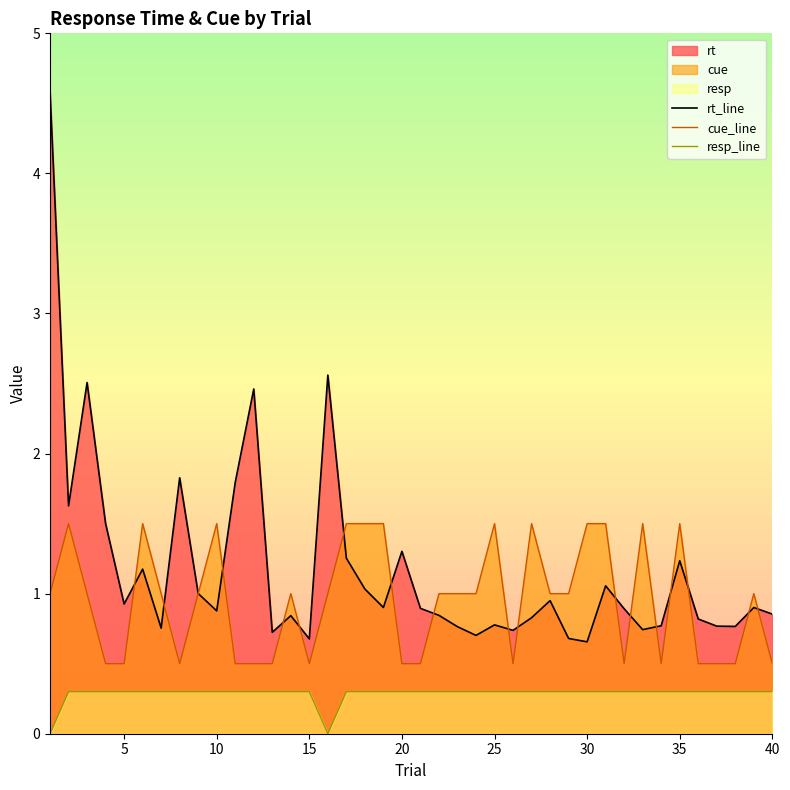

Which series has the largest range (max minus min)?

rt_line